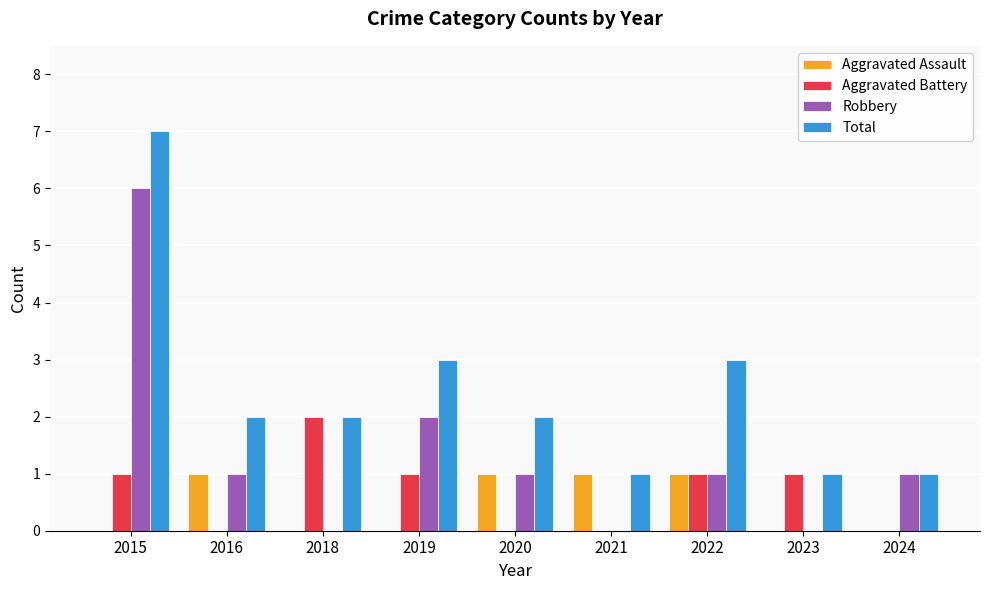

What is the sum of the Total values at 2022 and 2021?

4